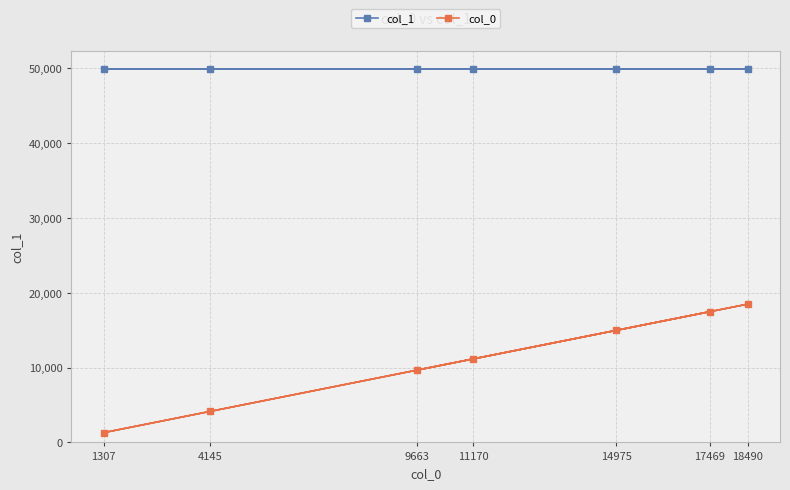

At which category is the sum across all series the highest?

18490